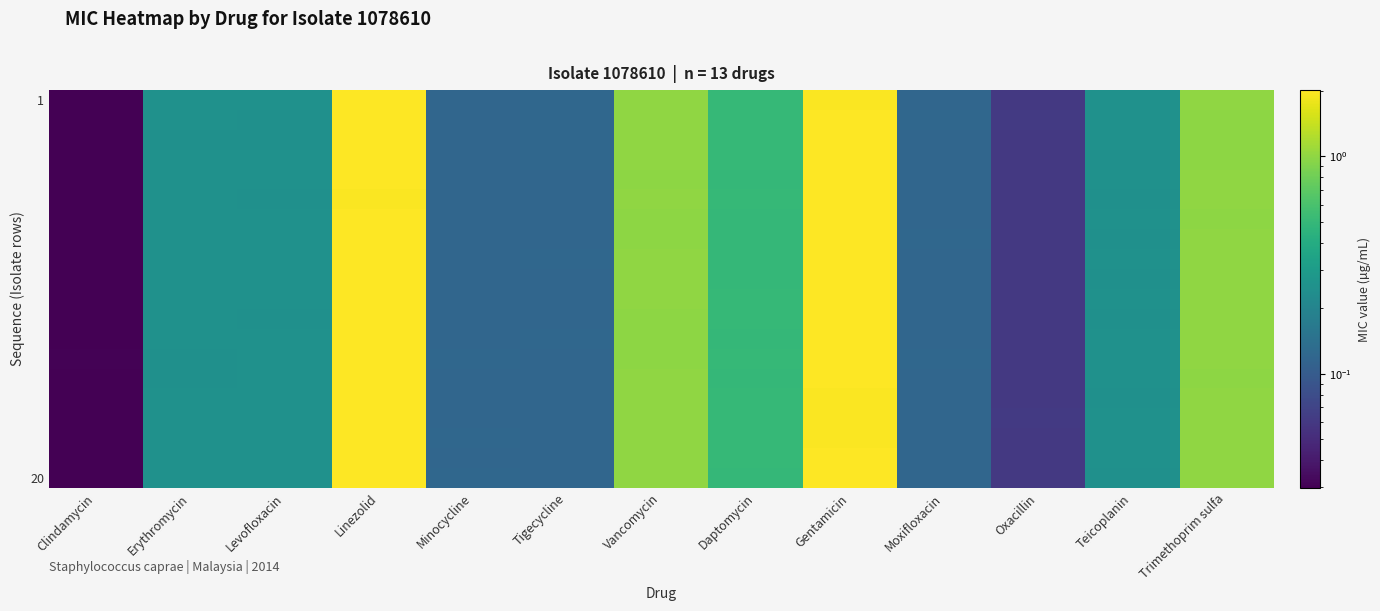

At how many categories does at least one series exceed 1?

4